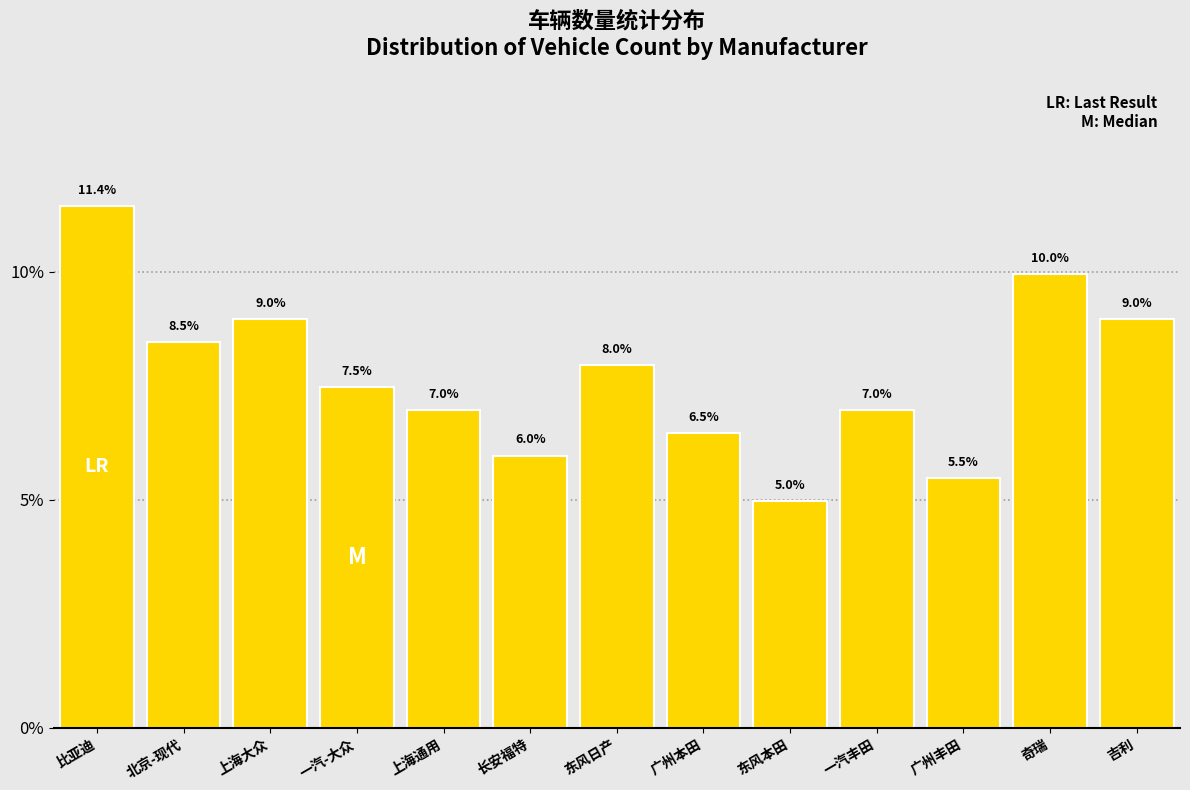

Reading left to right, transcribe all the data shown in this chart.

11.4	8.5	9.0	7.5	7.0	6.0	8.0	6.5	5.0	7.0	5.5	10.0	9.0